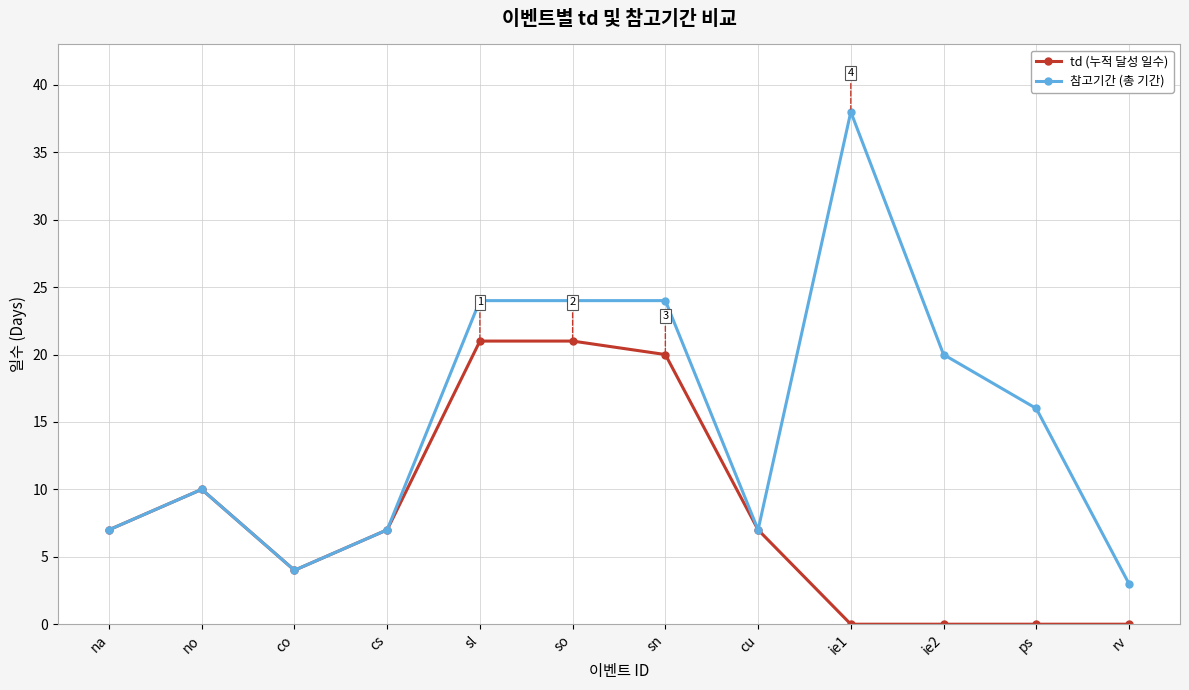

The td (누적 달성 일수) series shows 0 at rv. True or false?

True